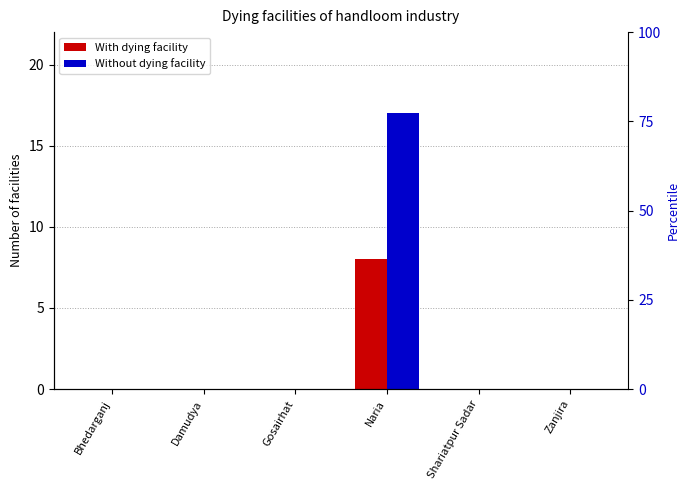

How many data points does each series have?

6